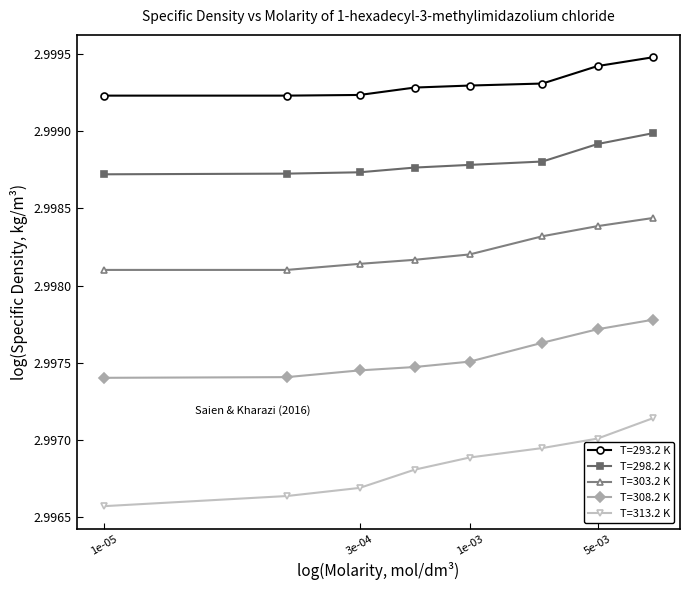

Which series has the widest spread of values?

T=313.2 K